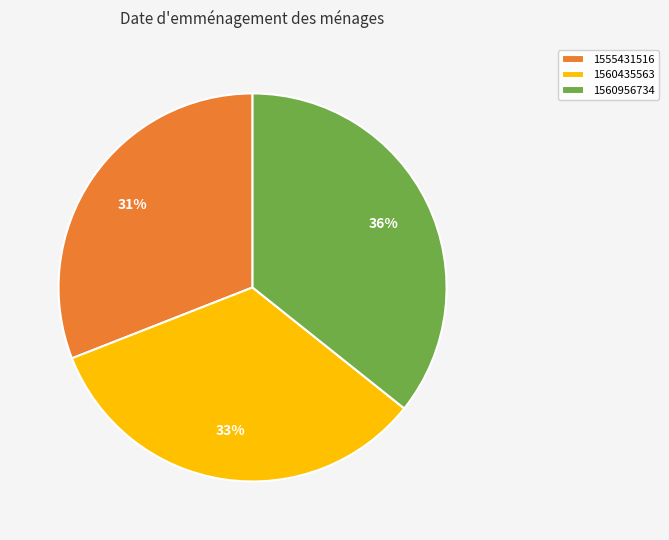

To the nearest percent, what is the difference between the largest and smallest slice percentages?

5%